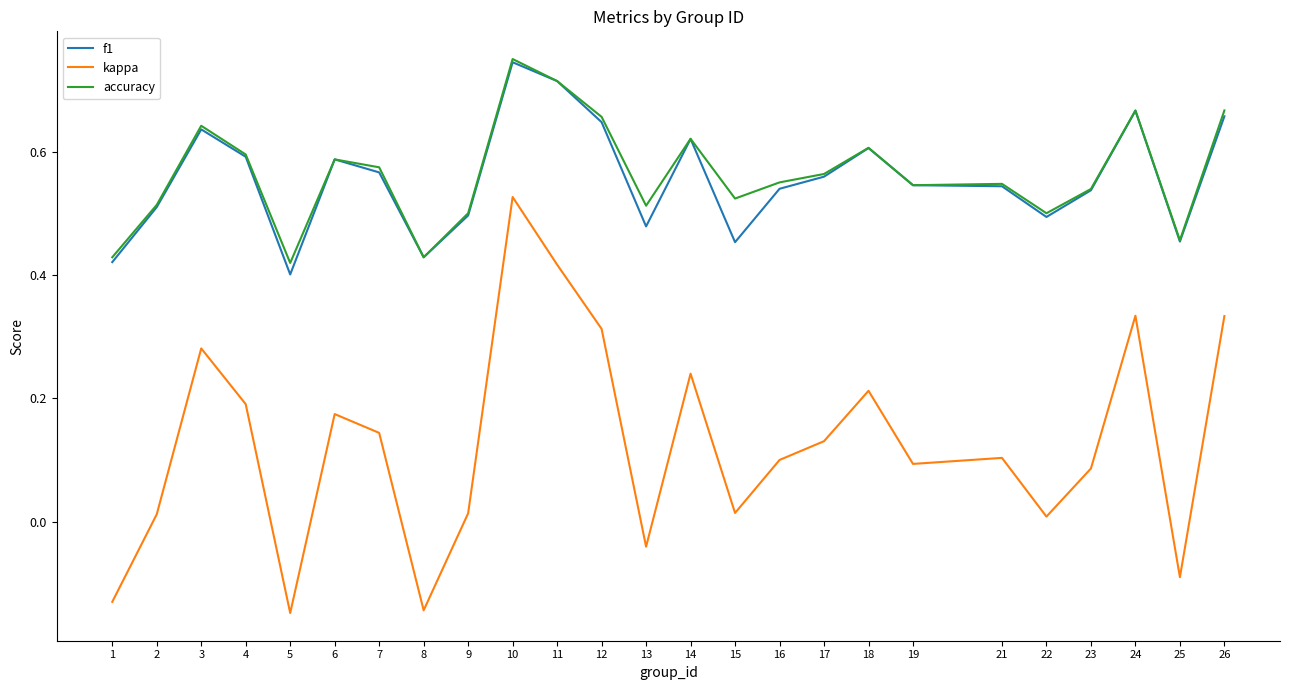

At which label does accuracy reach its peak?

10